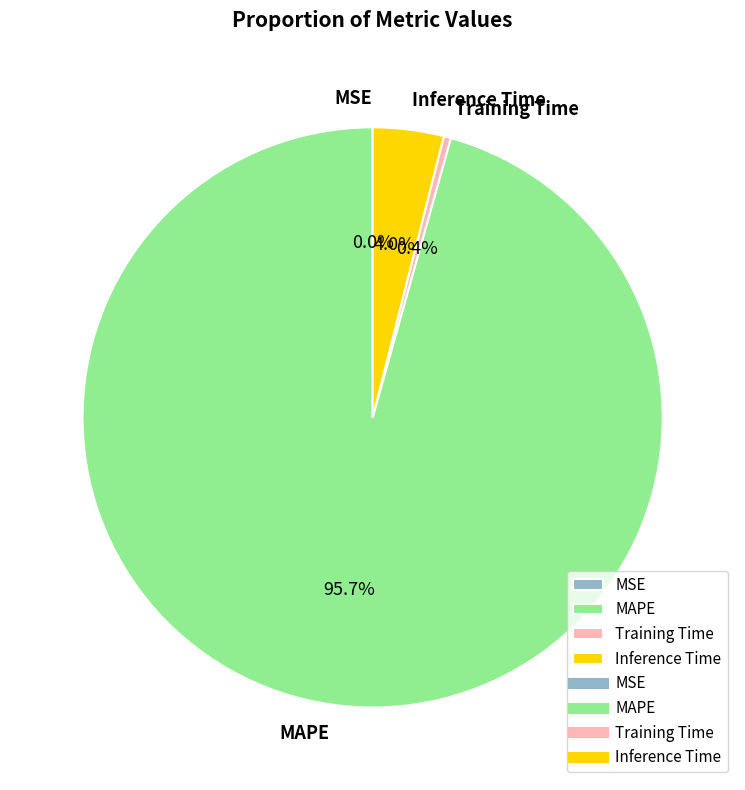

Does any single category account for the majority?

Yes